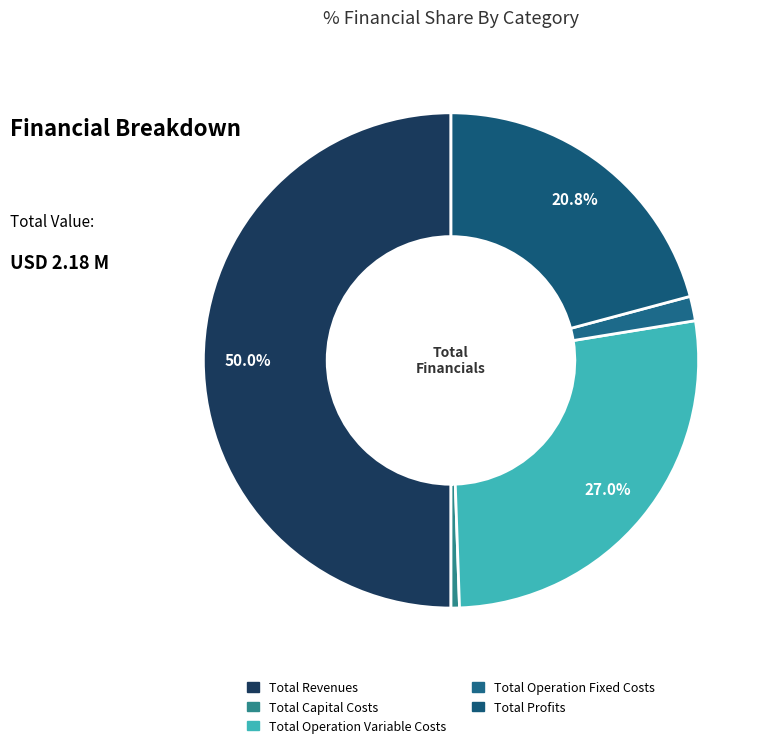

Is it true that Total Operation Fixed Costs is 14% of the pie?

False